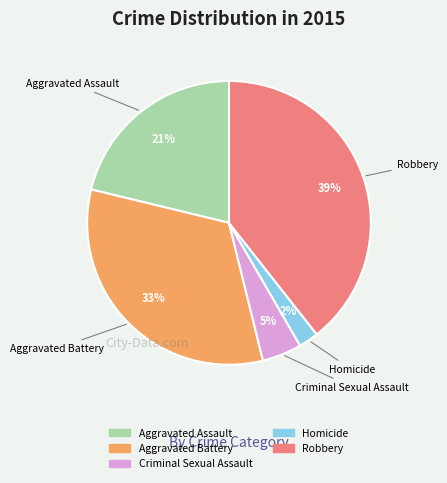

To the nearest percent, what is the average slice percentage?

20%